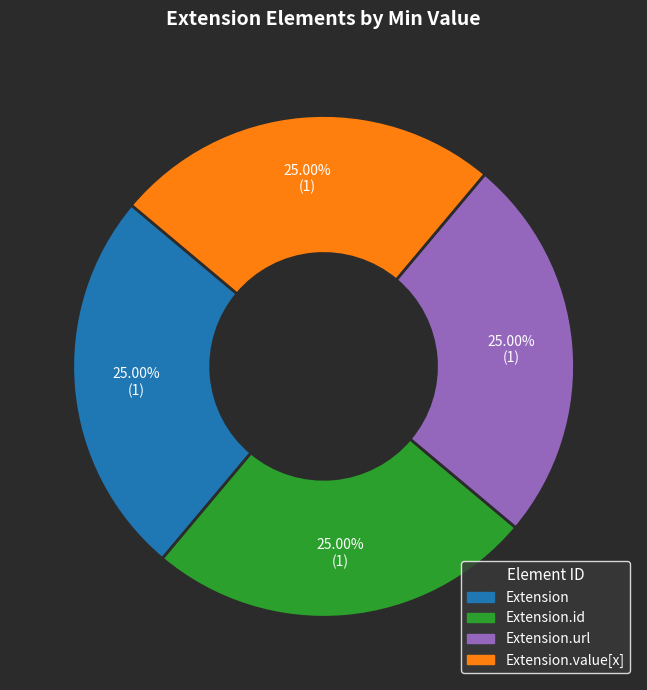

Is there any slice that represents more than half of the pie?

No